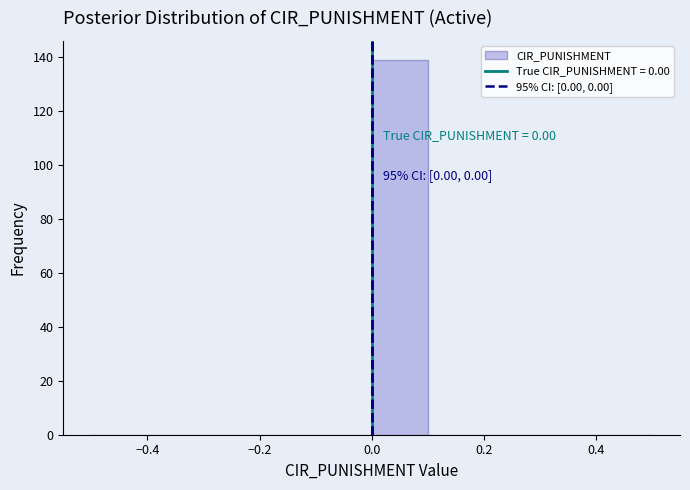

Which range on the x-axis has the tallest bar?

0.0 to 0.1